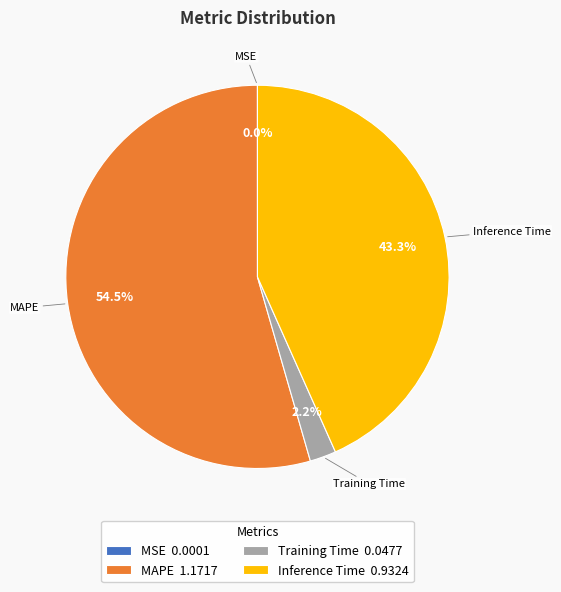

Approximately how many times larger is the value at Inference Time 0.9324 compared to MAPE 1.1717?

0.8